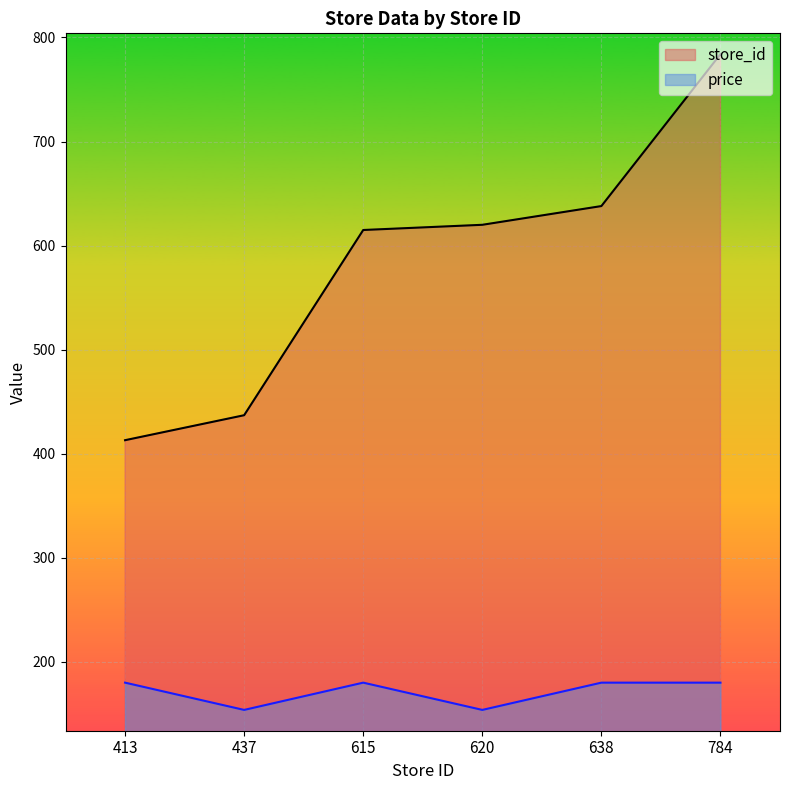

Which series has the largest total across all categories?

store_id